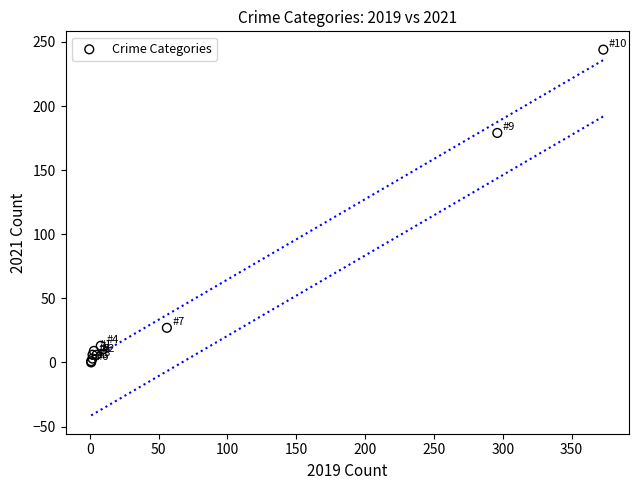

What Y value in the scatter plot is closest to 122?

179